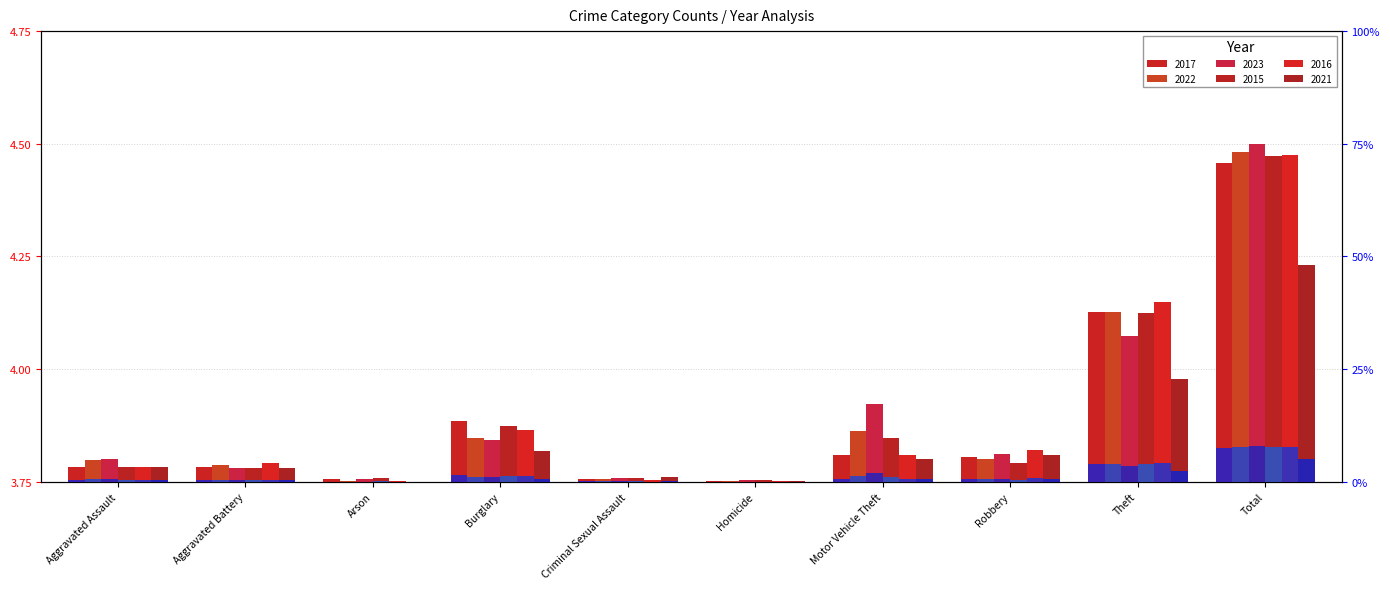

True or false: 2015 pct has a value of 7.7 at Total.

True